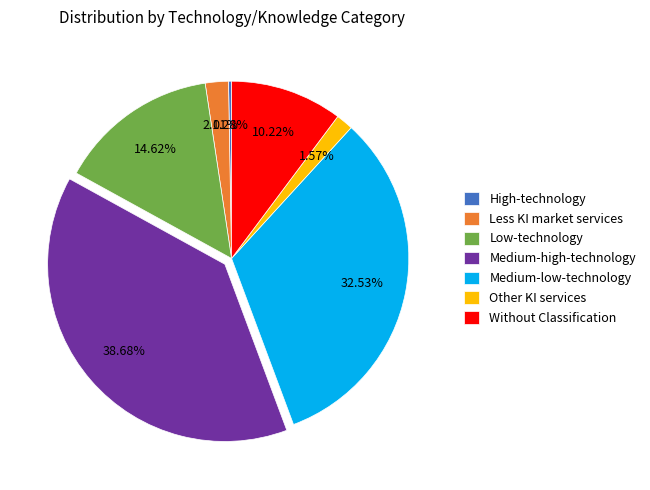

Approximately how many times larger is the value at Medium-high-technology compared to Low-technology?

2.6